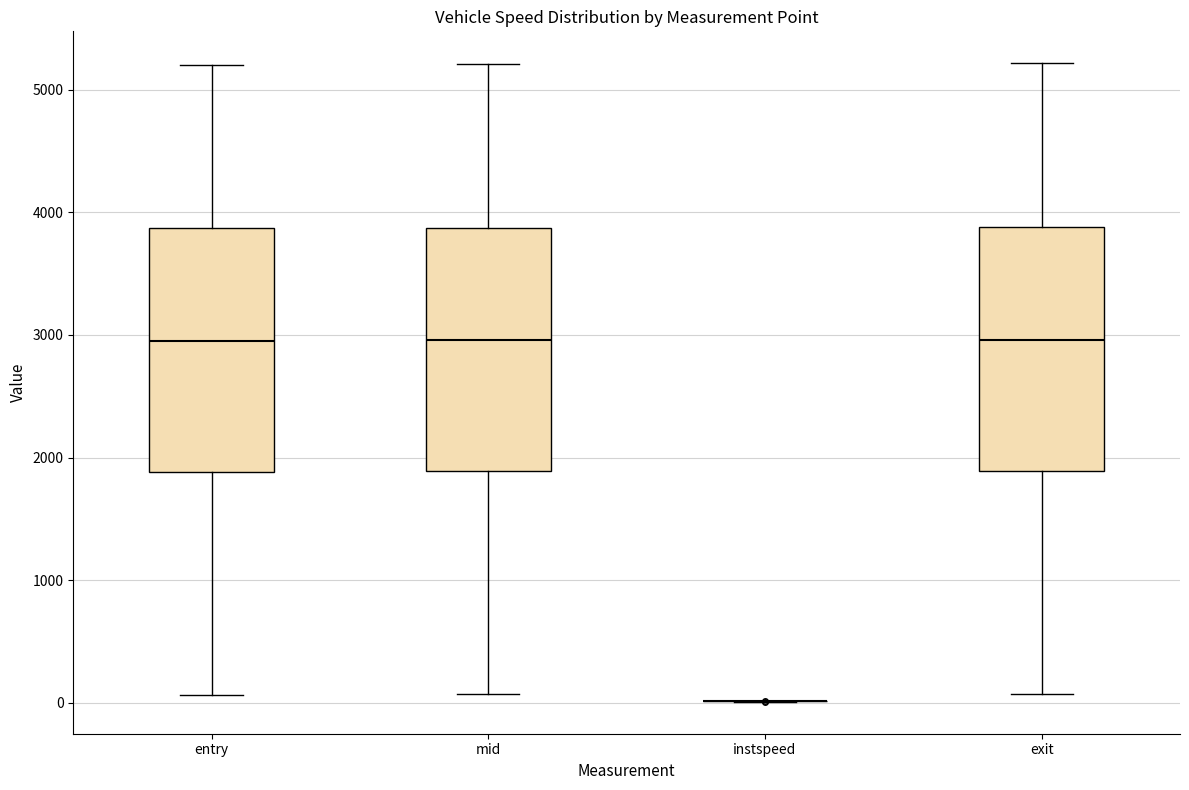

Where does the median line of the box for exit sit on the y-axis? The values are not printed on the chart, so give them approximately, as read against the axis.

3000